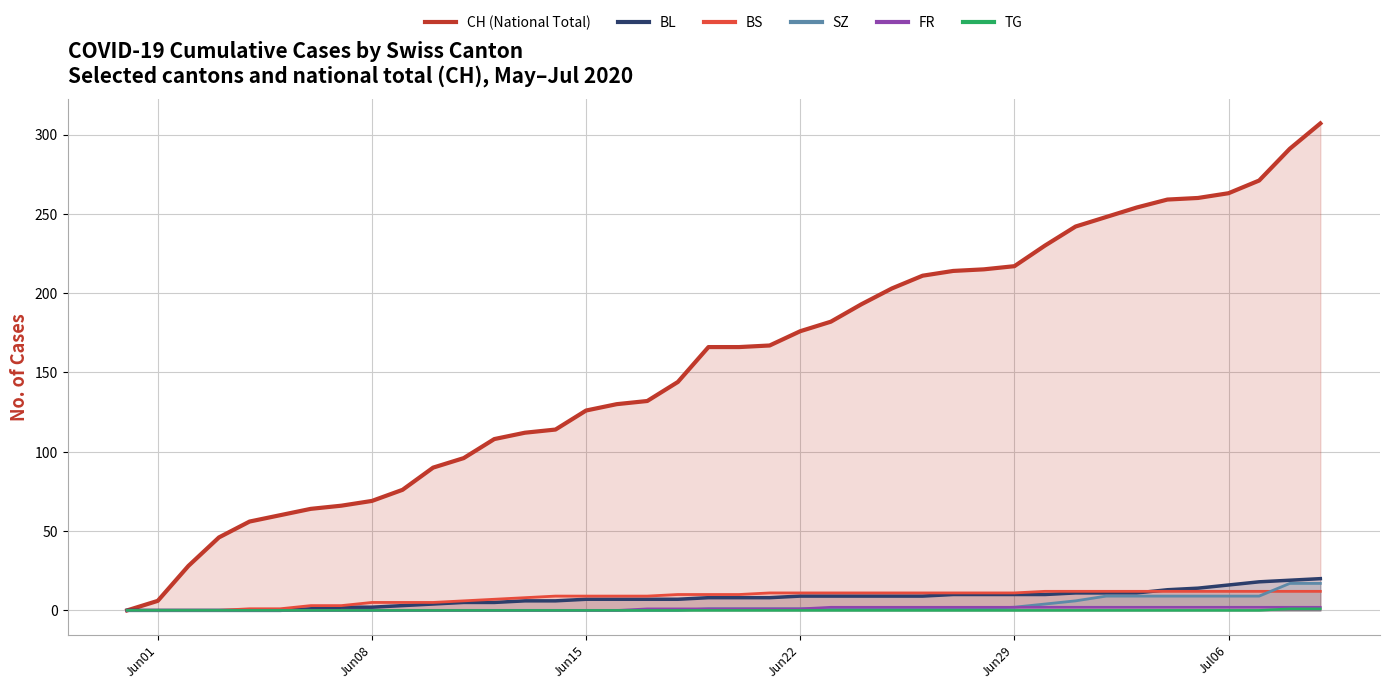

Which series has the largest total across all categories?

CH (National Total)